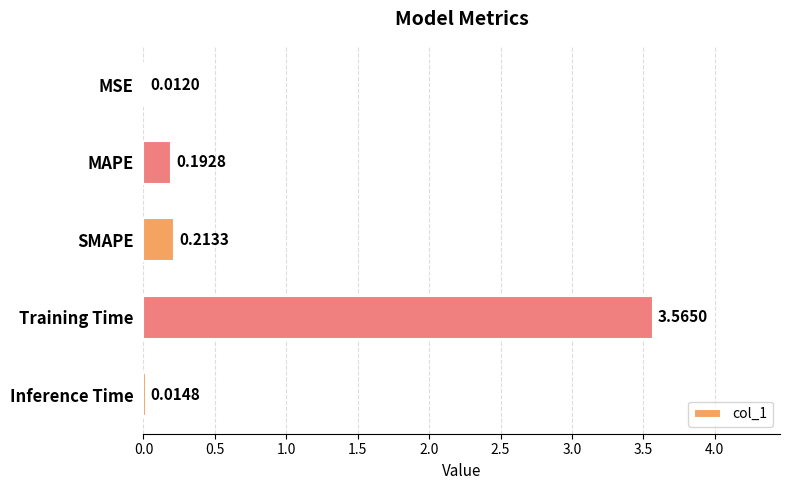

At which label is the value closest to 1?

SMAPE